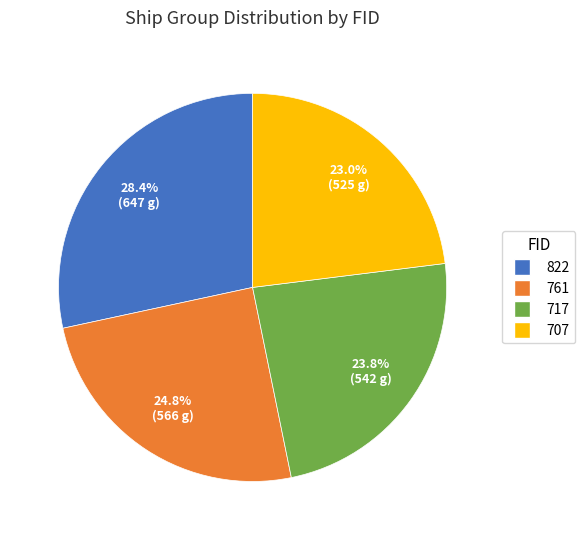

How many slices are in this pie chart?

4